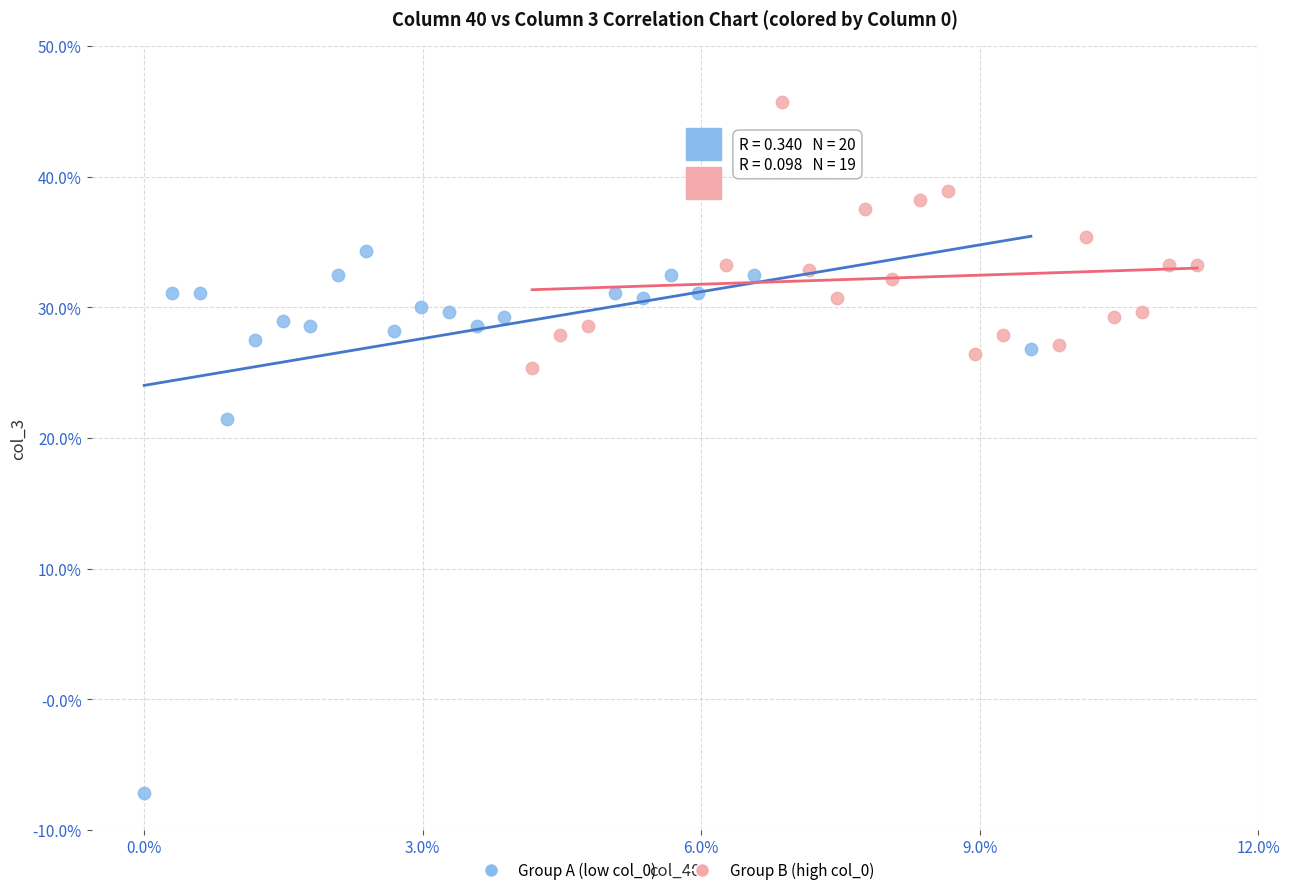

Which series has the widest spread of Y values?

Group A (low col_0)